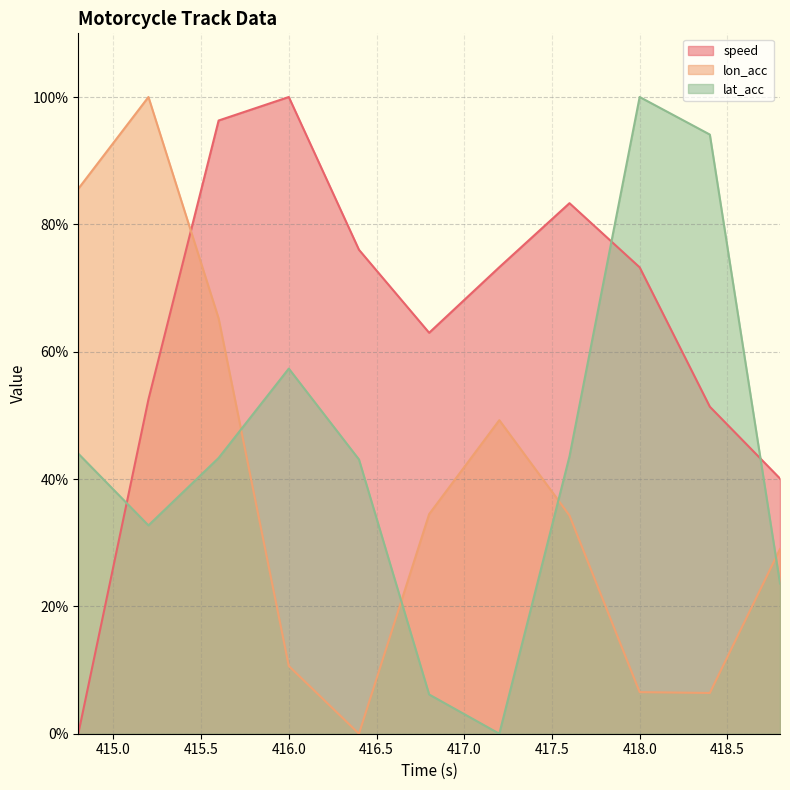

After their last crossing, which series has the higher values: lat_acc or speed?

speed